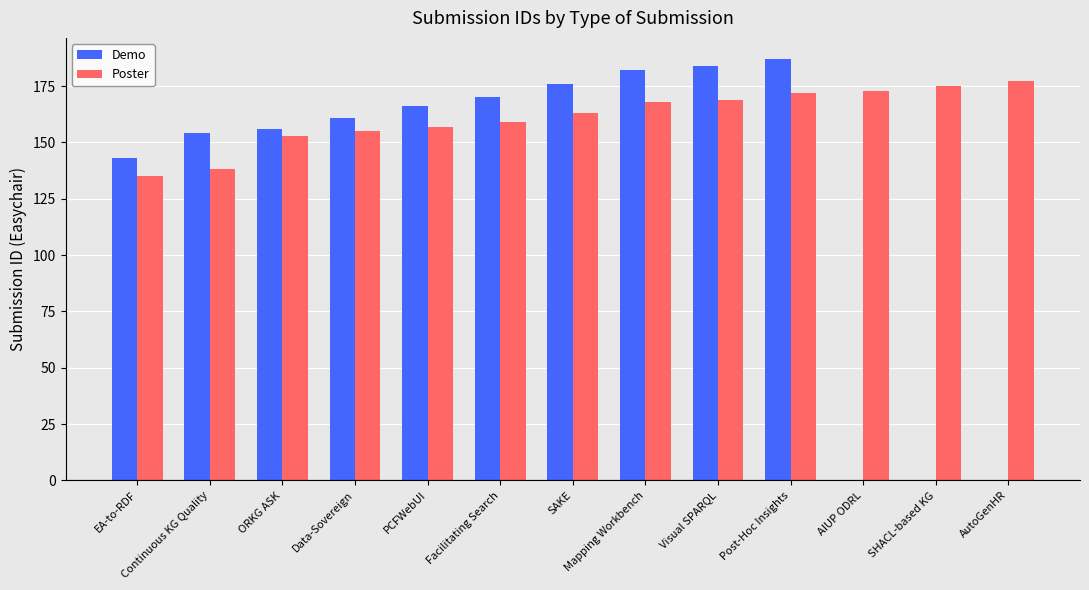

Which series has the widest spread of values?

Demo